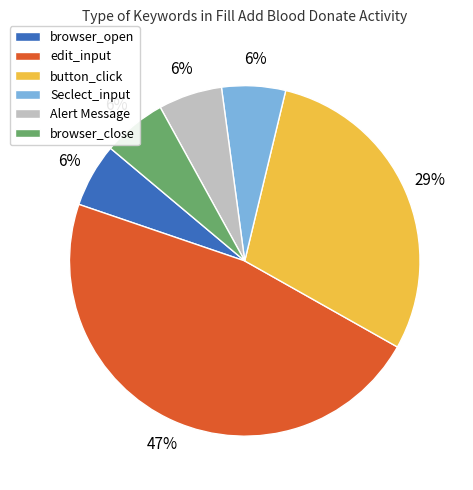

Approximately how many times larger is the value at button_click compared to edit_input?

0.6